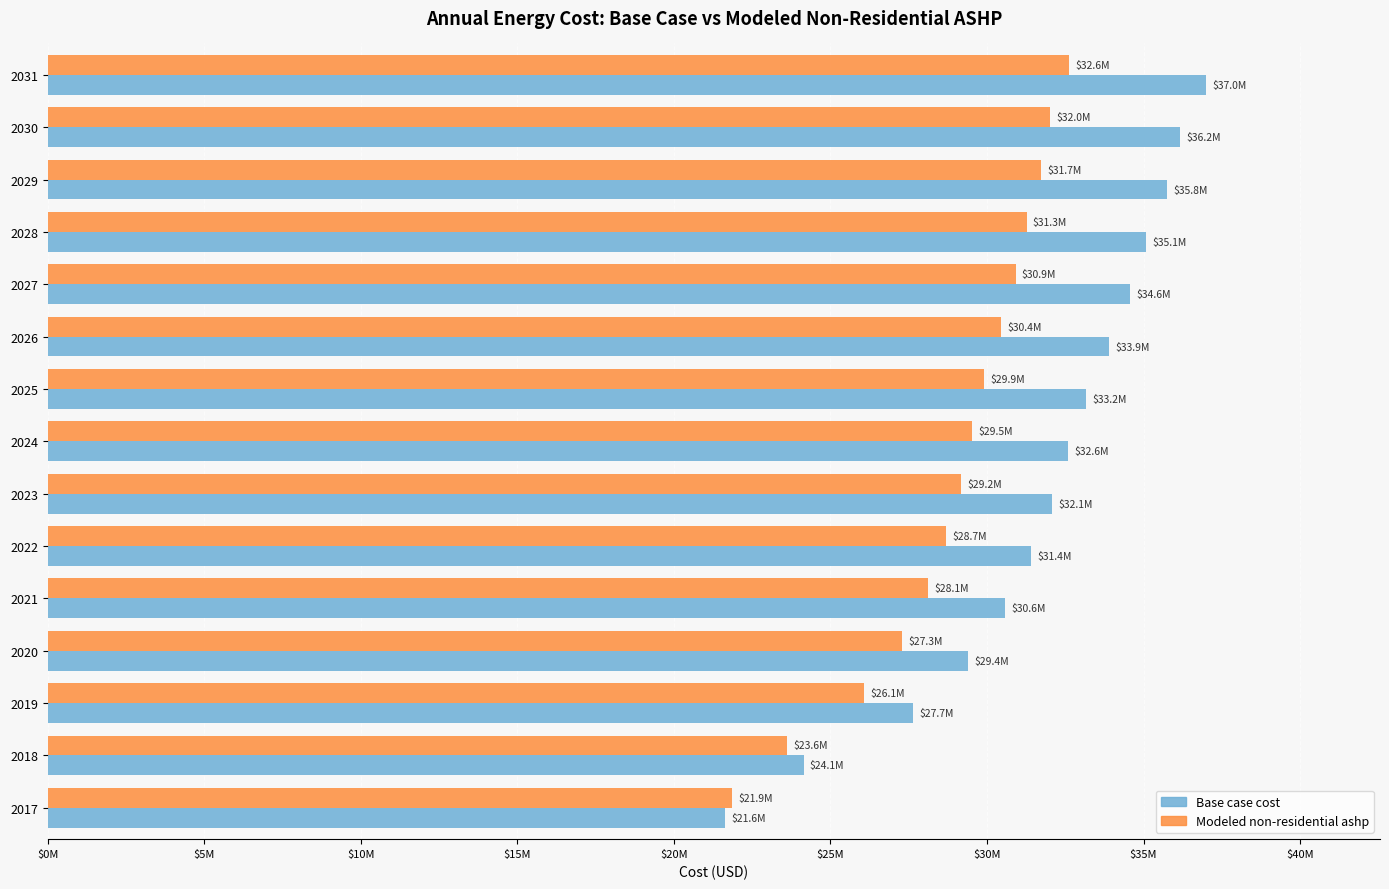

Which series has the widest spread of values?

Base case cost